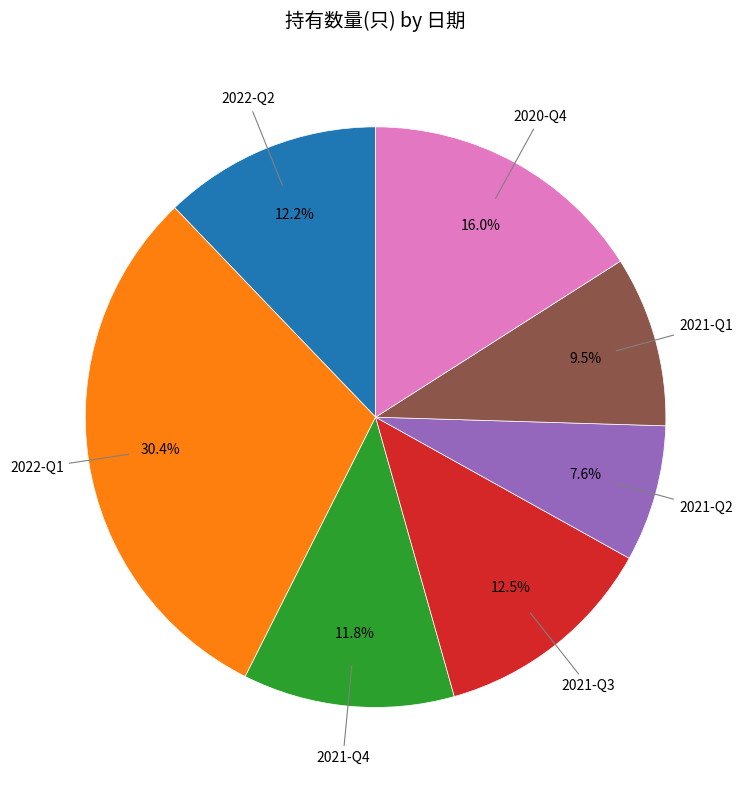

Is there any slice that represents more than half of the pie?

No